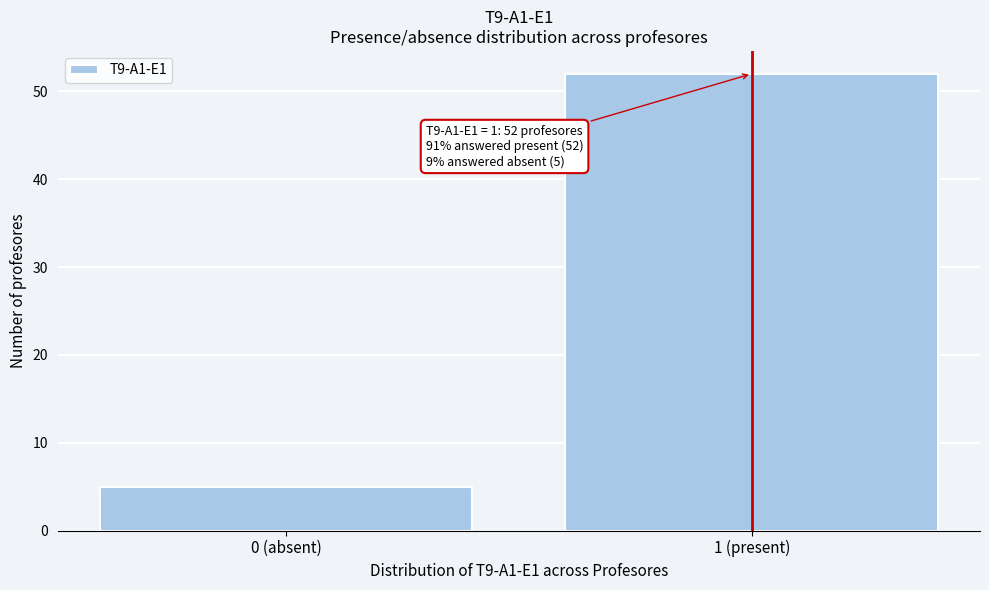

Reading left to right, extract all data points from this chart.

5	52